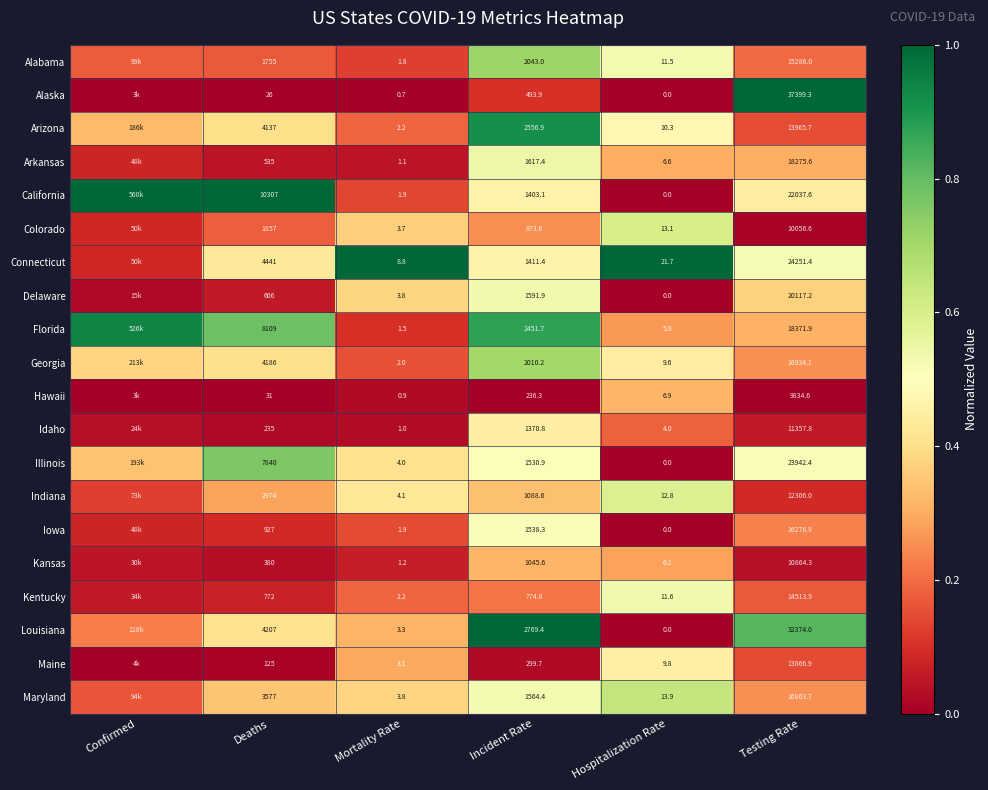

Between Mortality Rate and Incident Rate, which series saw the biggest shift?

Louisiana